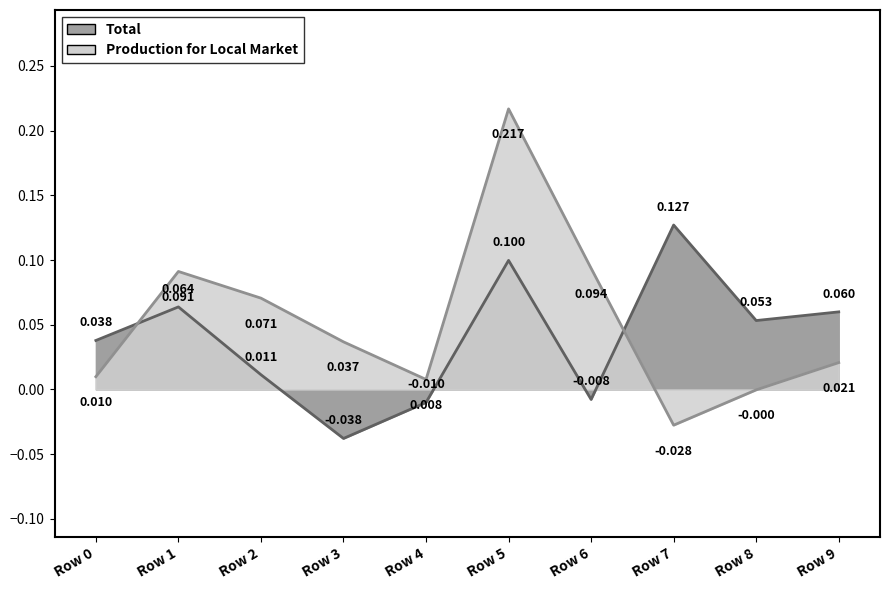

The Production for Local Market series shows 0.2 at Row 5. True or false?

True